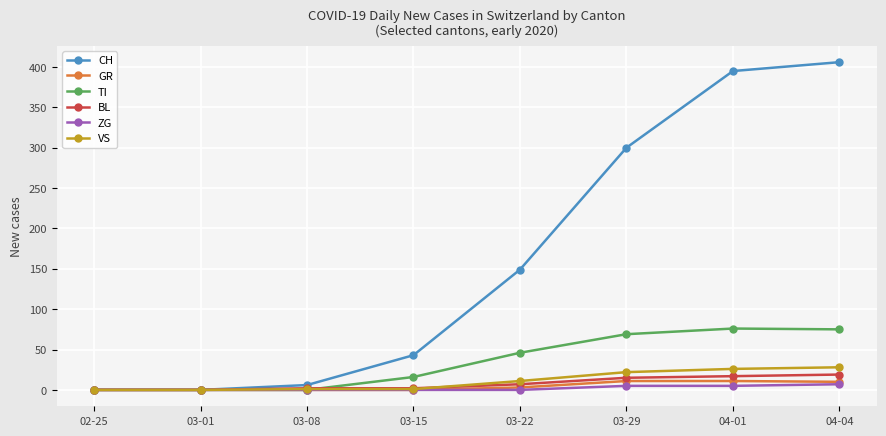

What is the label of the 7th point from the left?

04-01